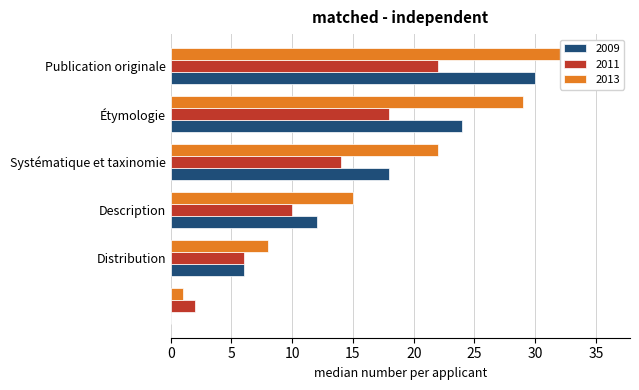

Where does the 2009 series first go above 18?

Étymologie